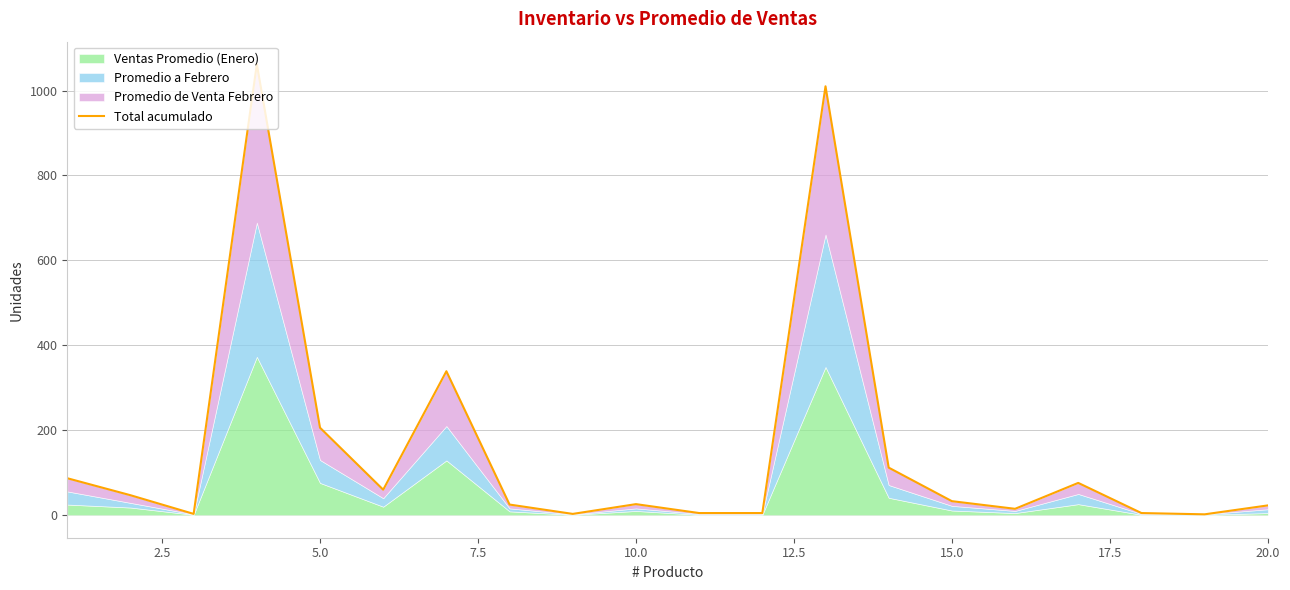

What is the greatest value displayed?

1062